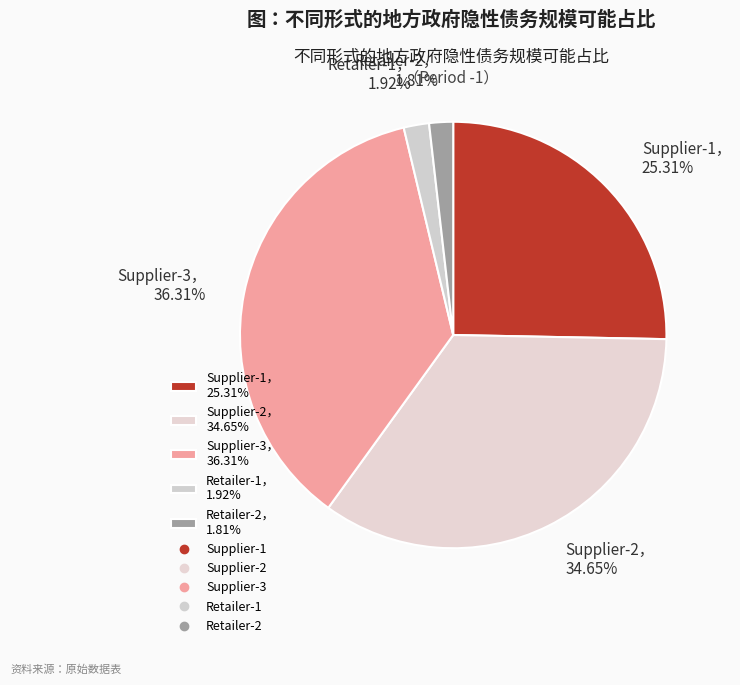

Approximately how many times larger is the value at Supplier-2， 34.65% compared to Retailer-1， 1.92%?

18.0